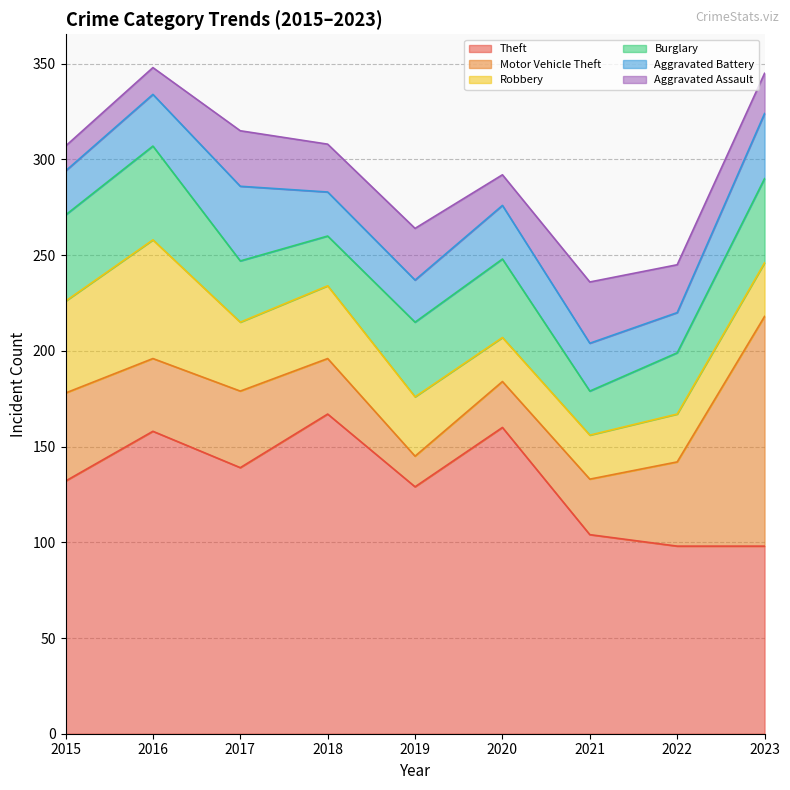

Which label corresponds to the largest value in the chart?

2018